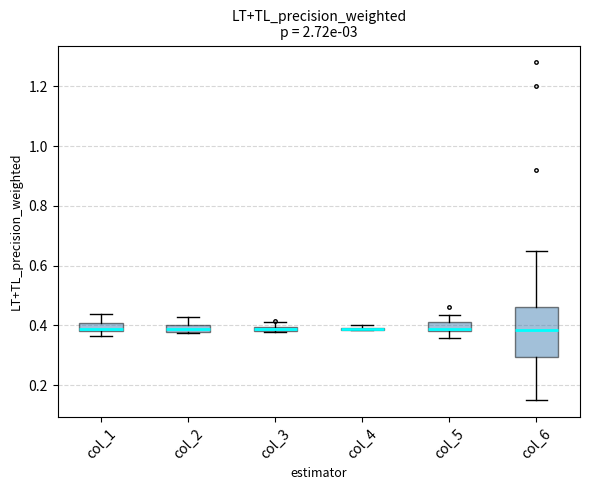

Where is the lower edge of the box for col_3 on the y-axis? The values are not printed on the chart, so give them approximately, as read against the axis.

0.38